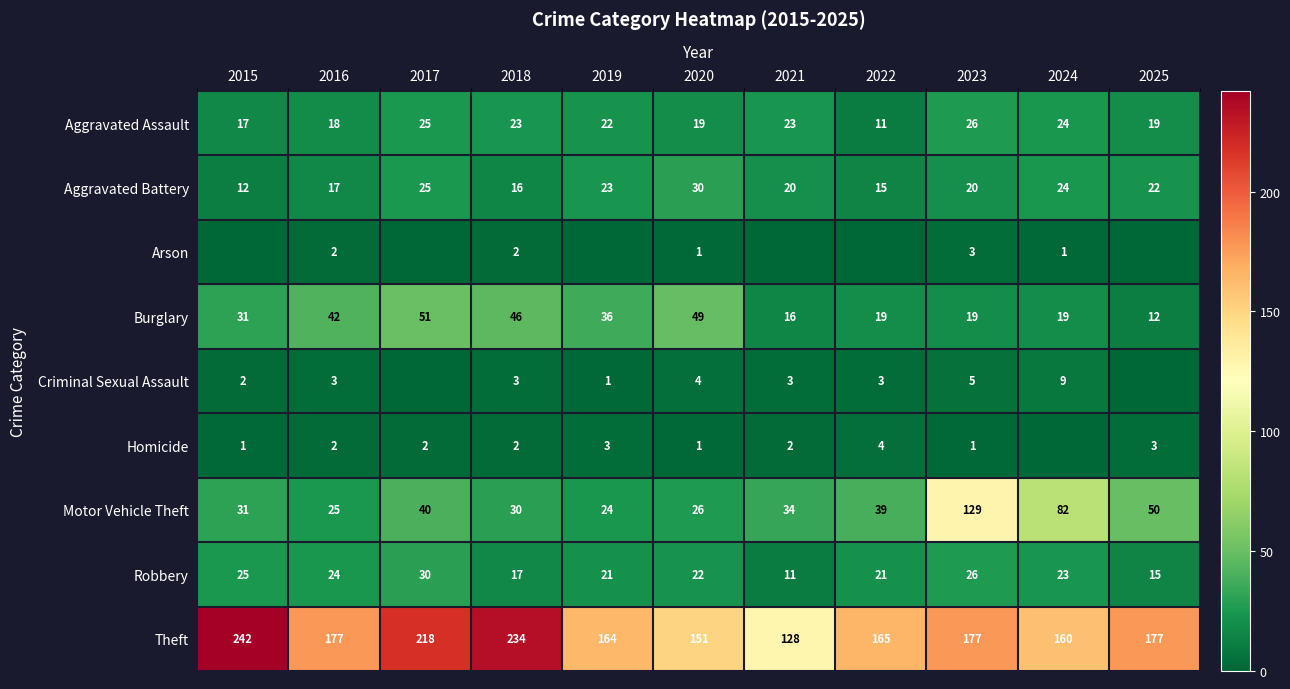

What is the average value of the Robbery series?

21